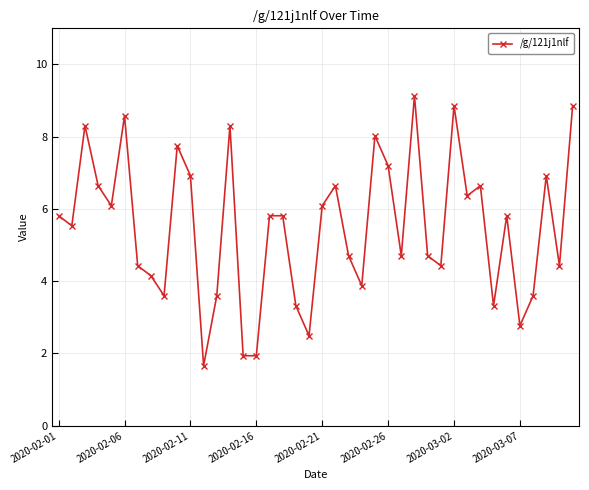

How many lines are shown in the chart?

1